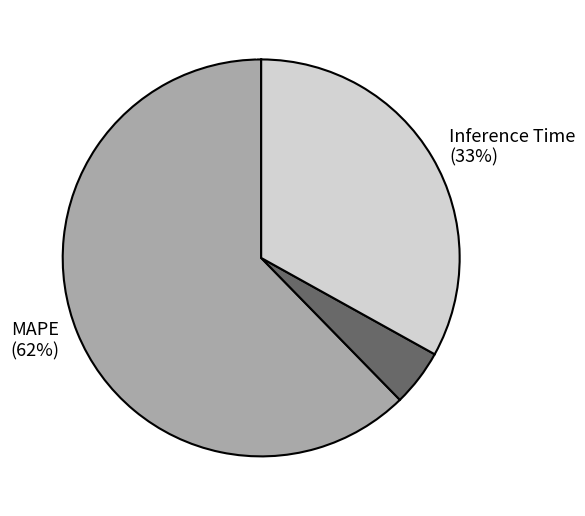

To the nearest percent, what percentage of the pie is MAPE?

62%